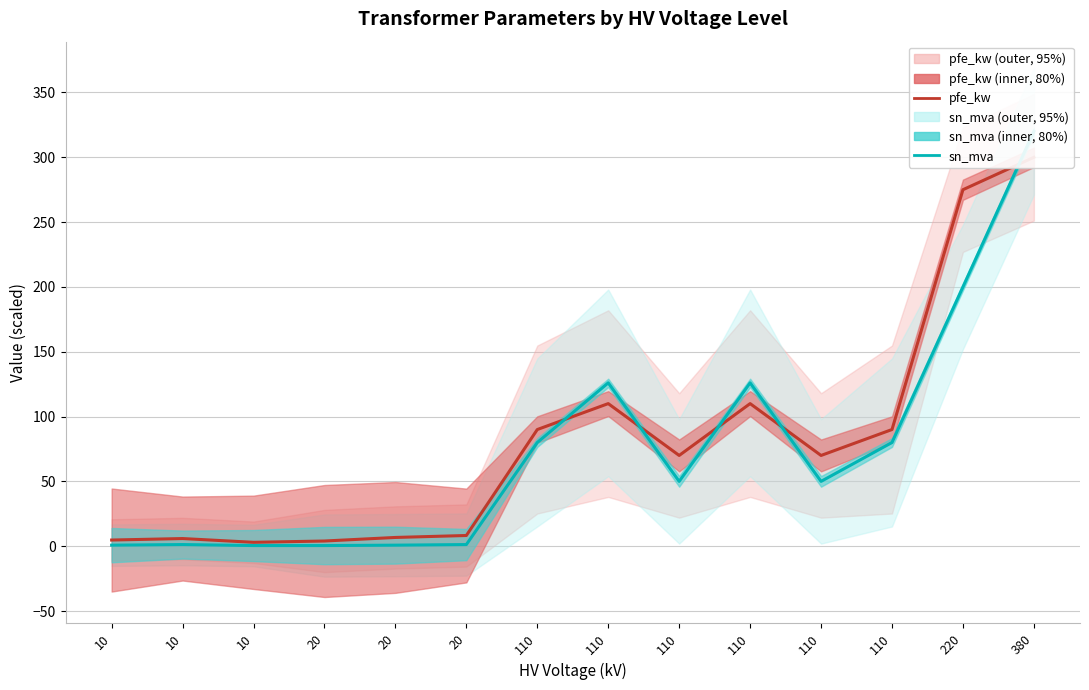

How many times do pfe_kw (center) and sn_mva (center) cross each other?

5